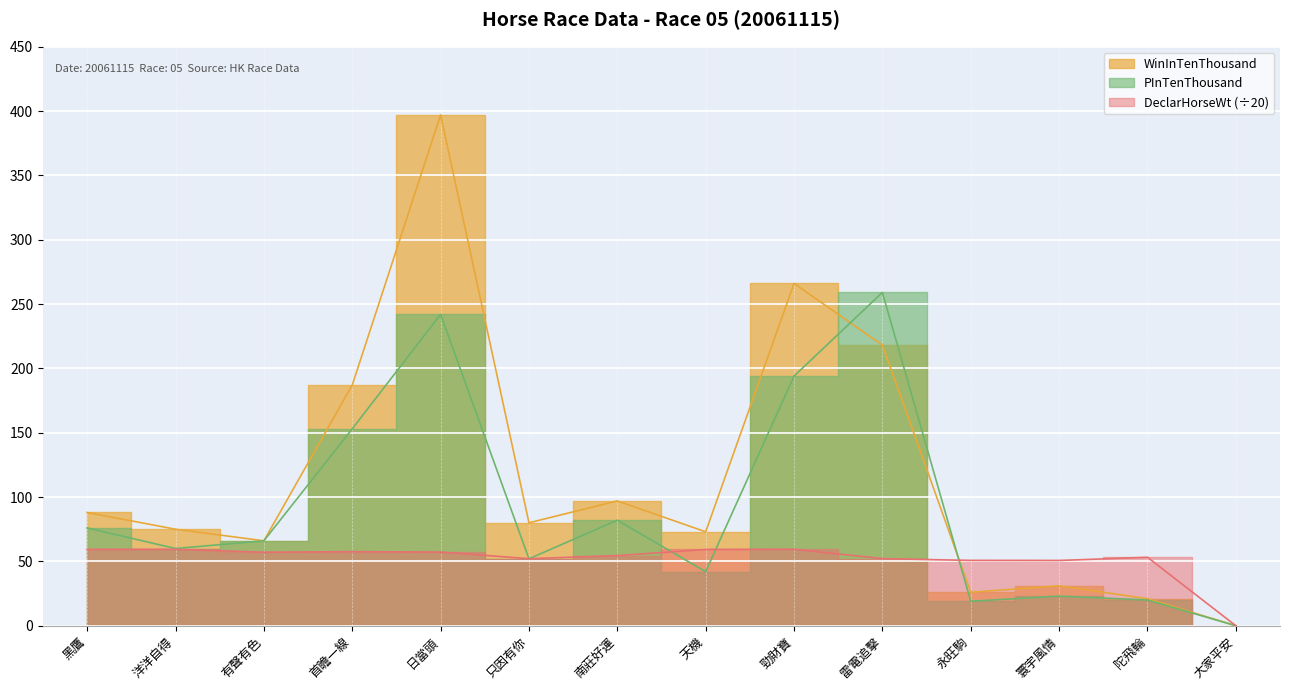

Where does the DeclarHorseWt series first go above 57?

黑鷹